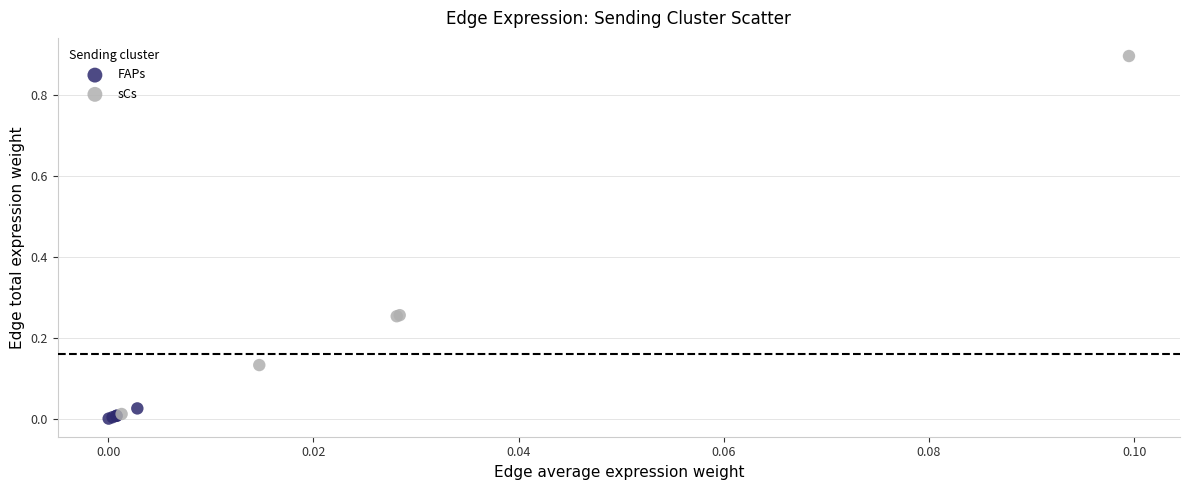

Which series reaches the maximum Y coordinate?

sCs